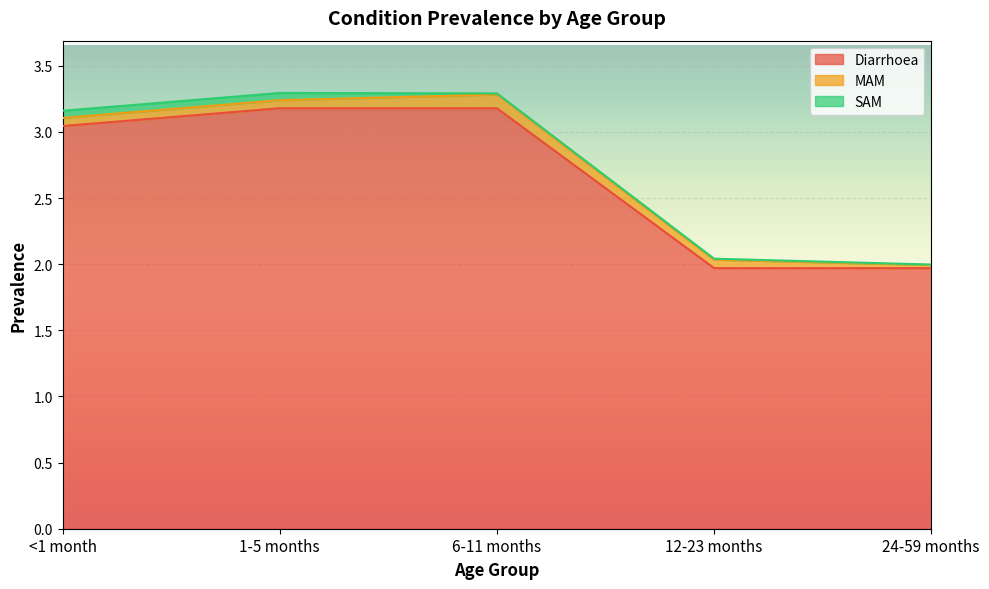

True or false: Diarrhoea has a value of 3.0 at <1 month.

True